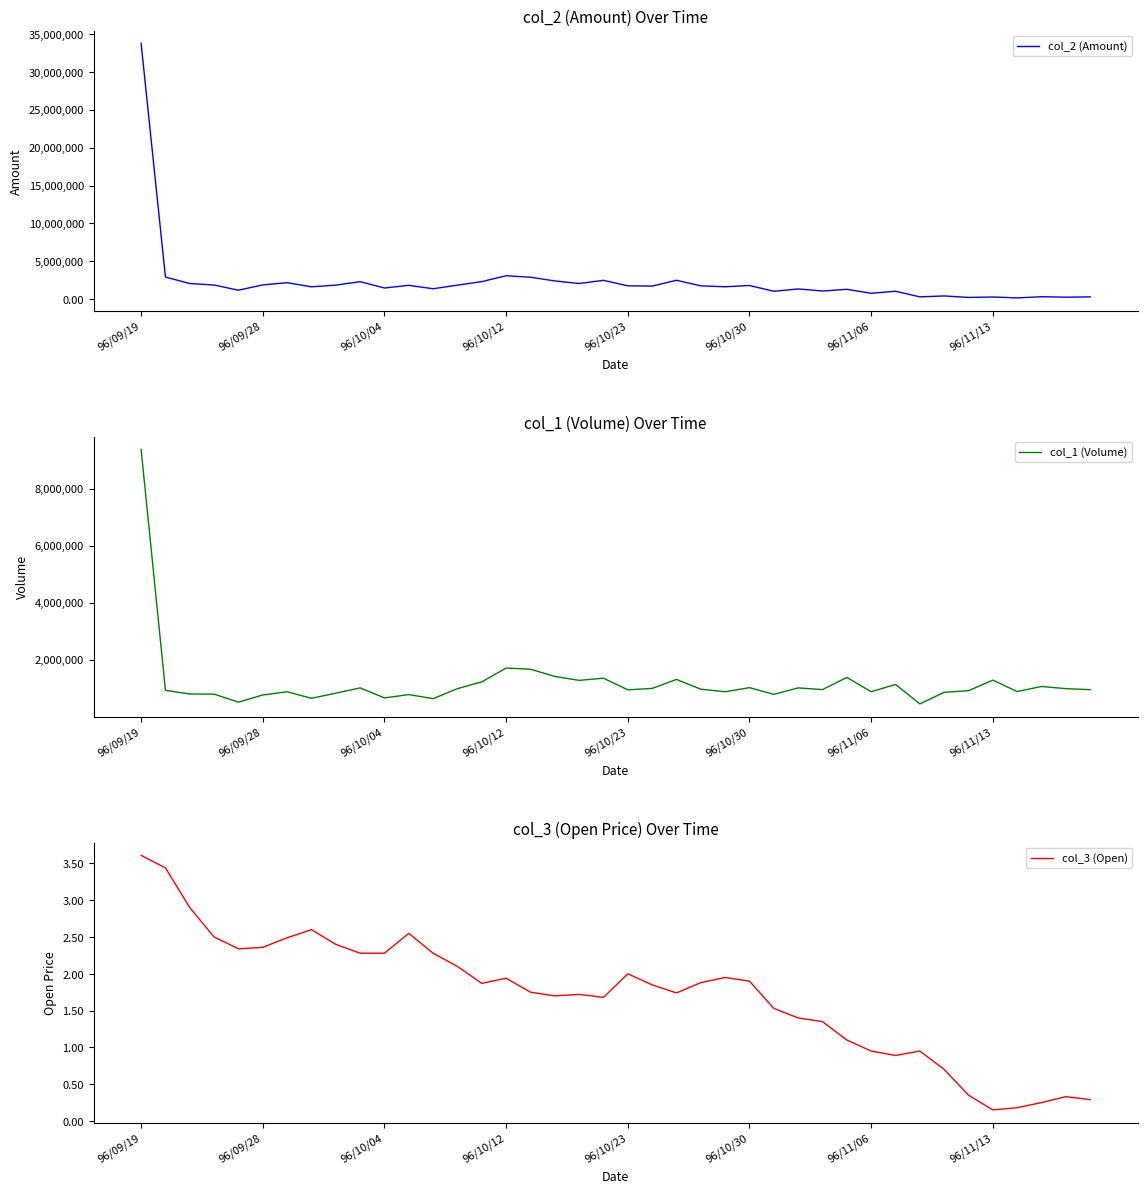

Which category has the highest value in the col_2 (Amount) series?

96/09/19